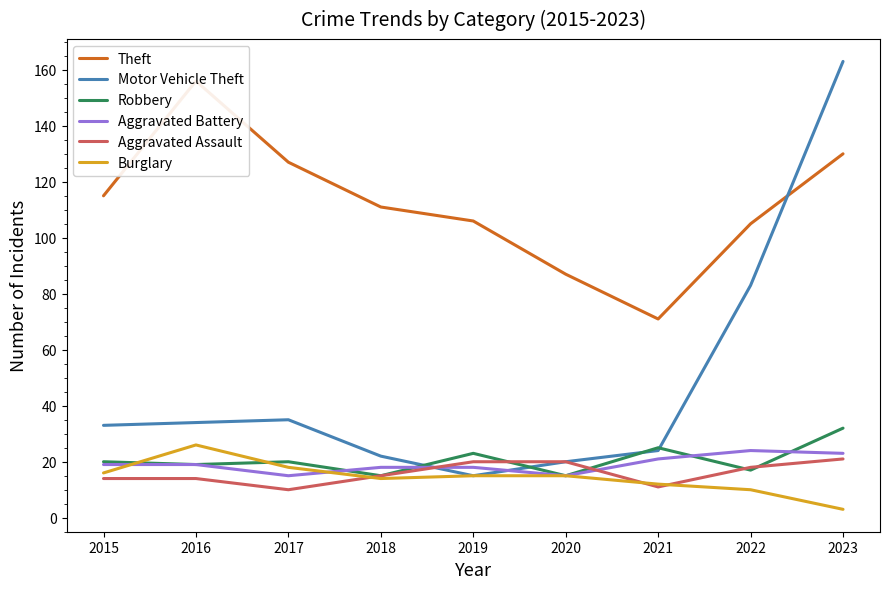

What is the difference between the highest and lowest values at 2017?

117